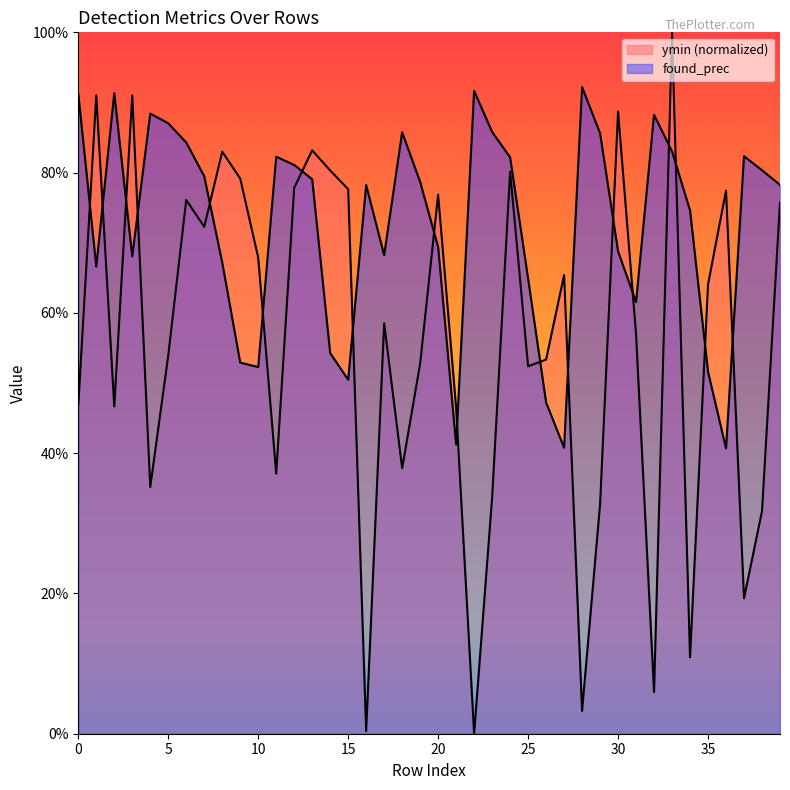

After their last crossing, which series has the higher values: found_prec or ymin?

found_prec